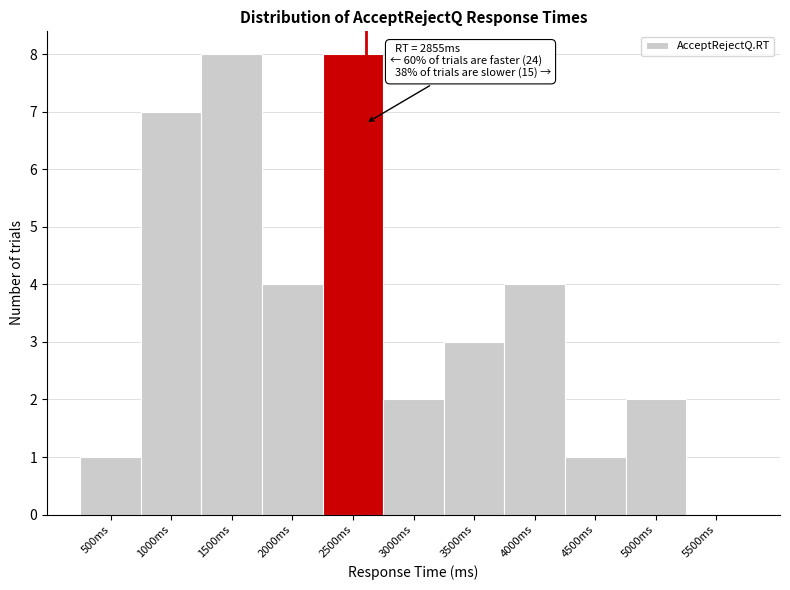

Reading left to right, what are all the values shown in this chart?

500ms=1	1000ms=7	1500ms=8	2000ms=4	2500ms=8	3000ms=2	3500ms=3	4000ms=4	4500ms=1	5000ms=2	5500ms=0